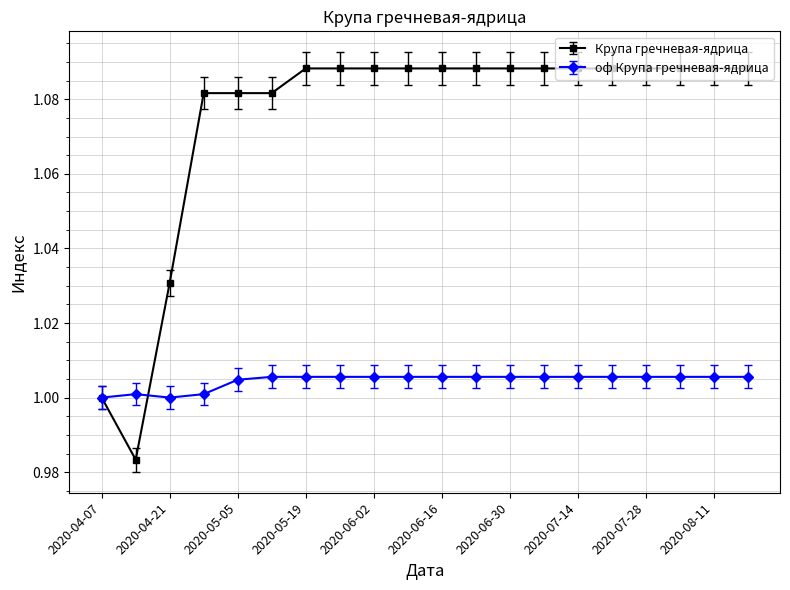

Which series has the widest spread of values?

Крупа гречневая-ядрица